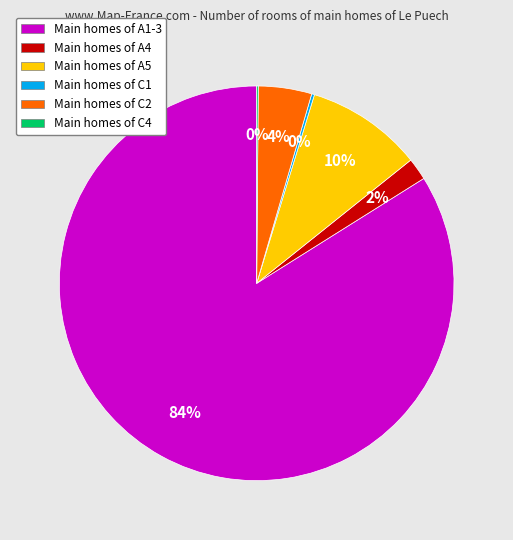

To the nearest percent, what is the average slice percentage?

17%